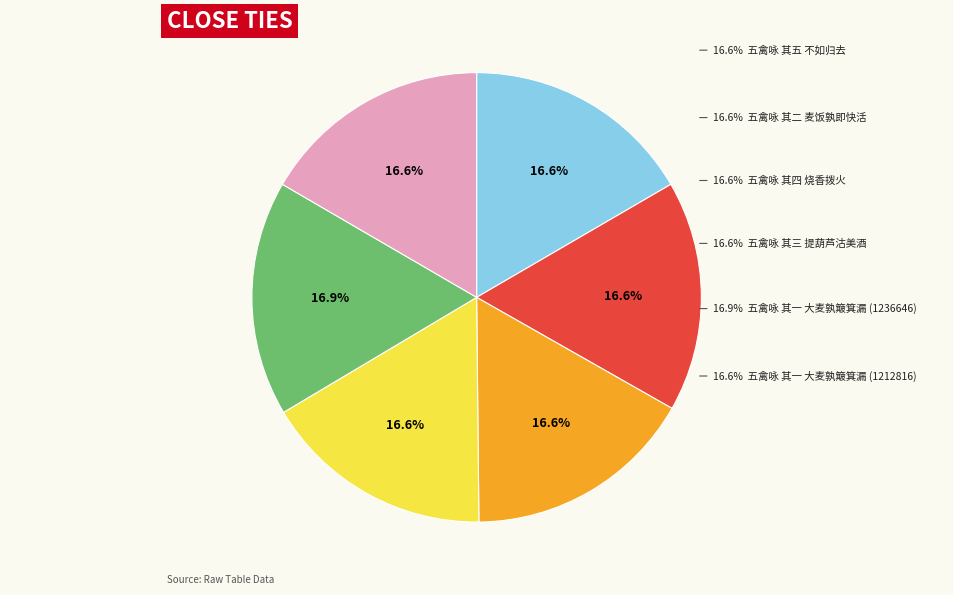

To the nearest percent, what portion does 五禽咏 其五 不如归去 represent?

17%